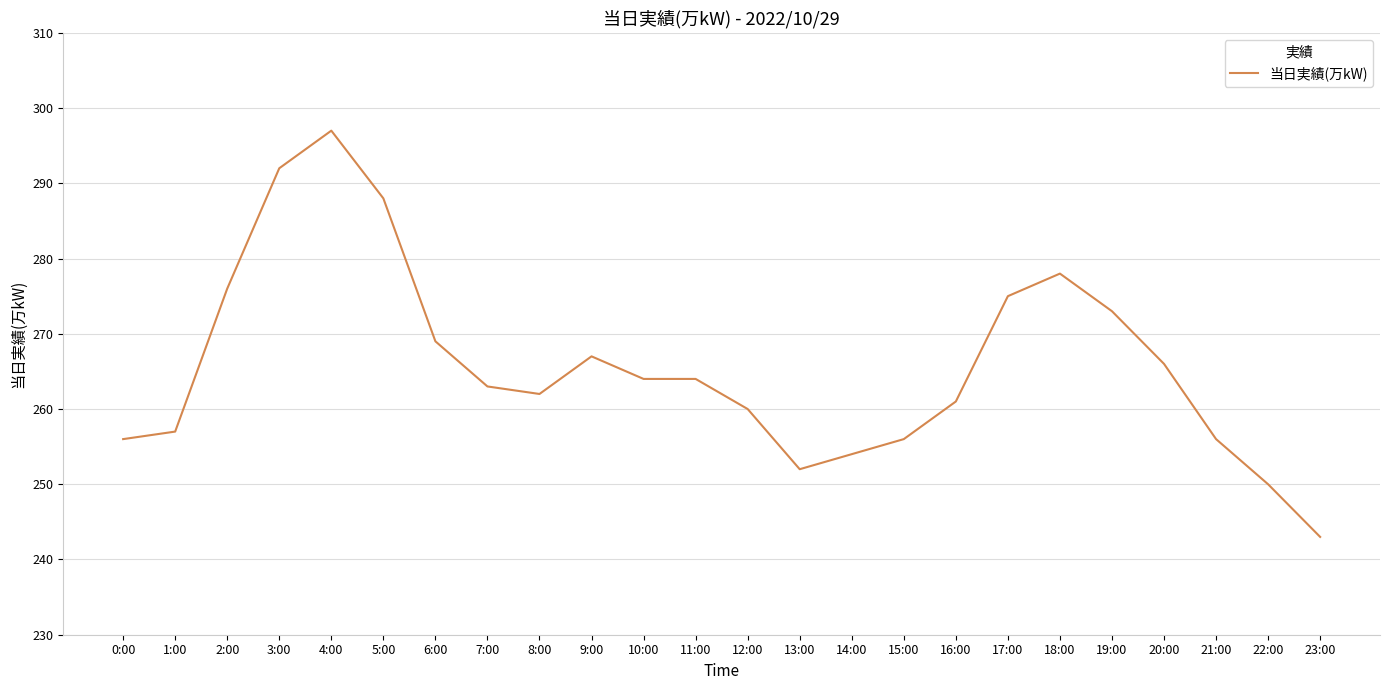

What position from the right is 3:00?

21